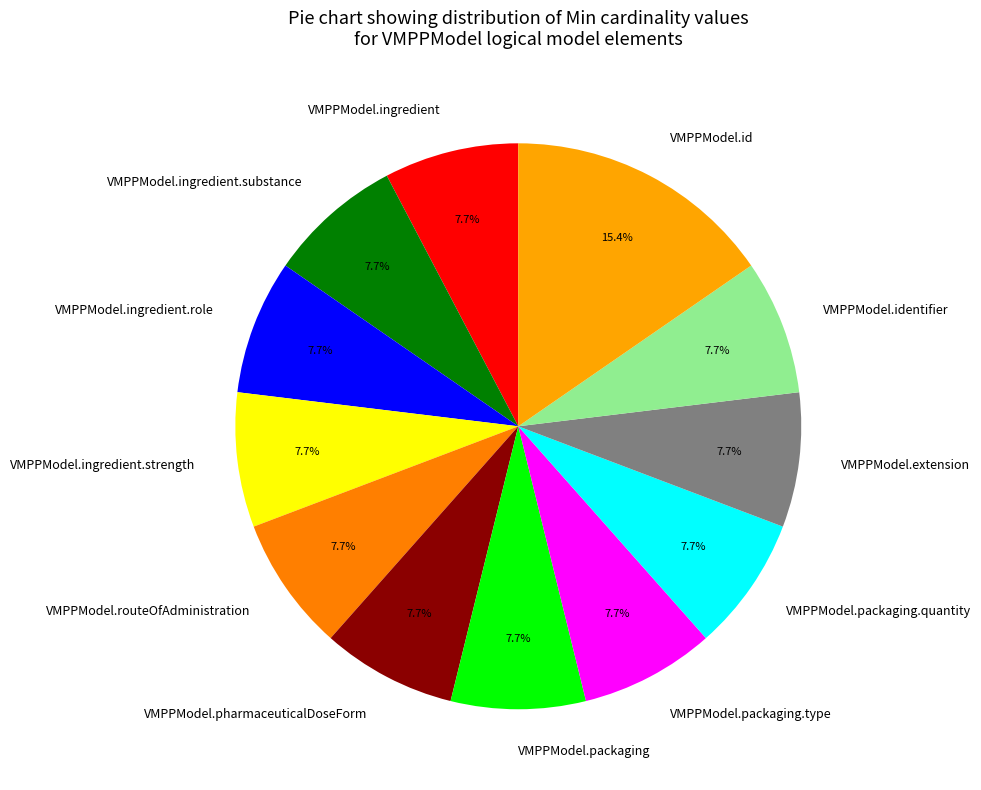

Is VMPPModel.ingredient.substance the majority of the pie?

No